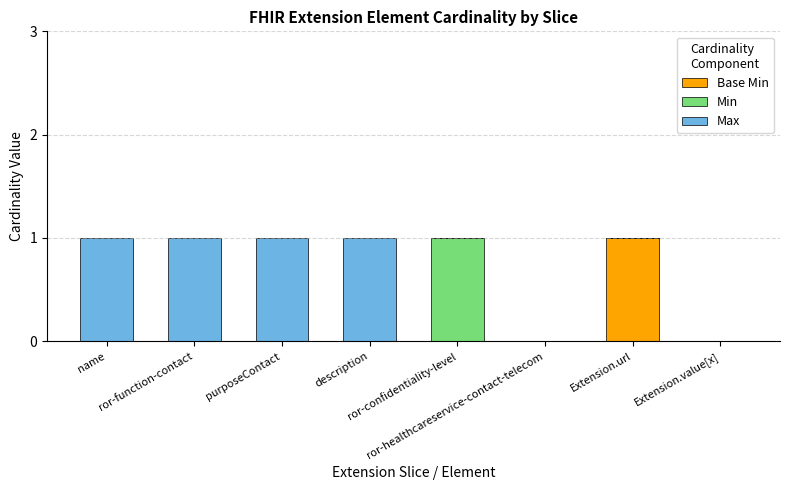

How many data points does each series have?

8